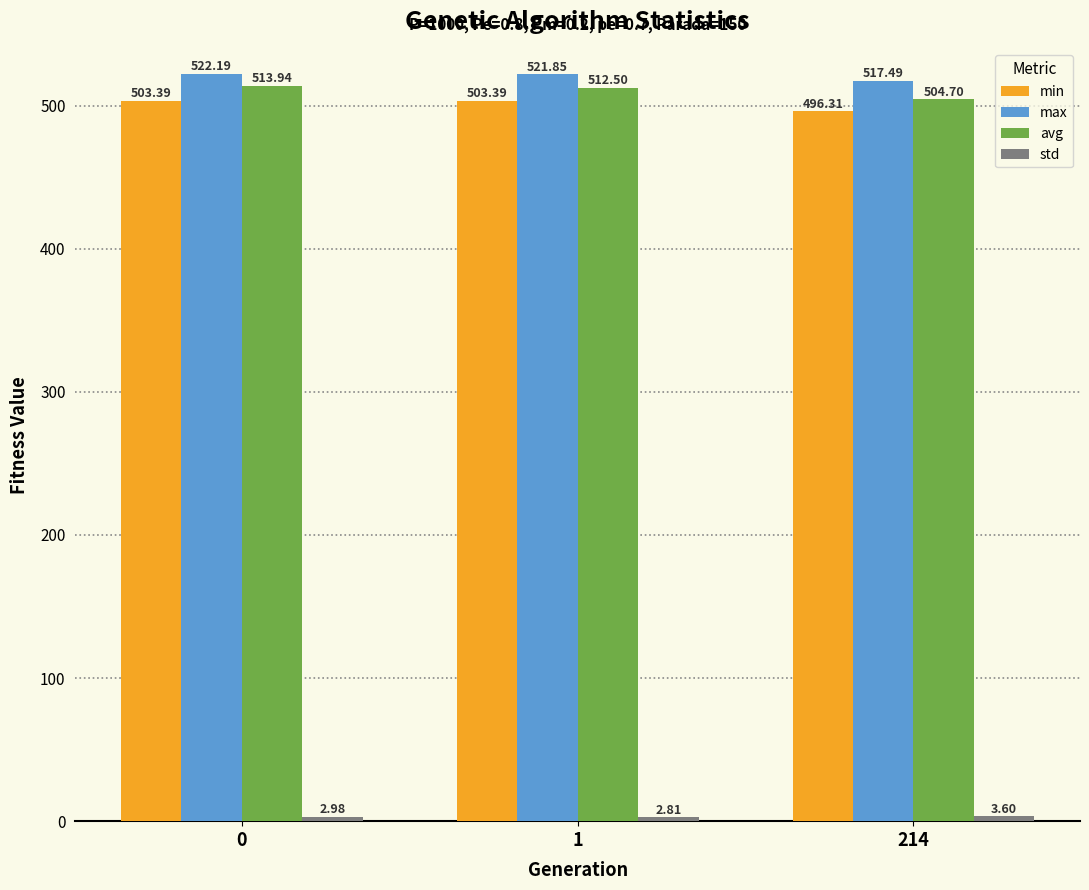

Which series has the largest total across all categories?

max